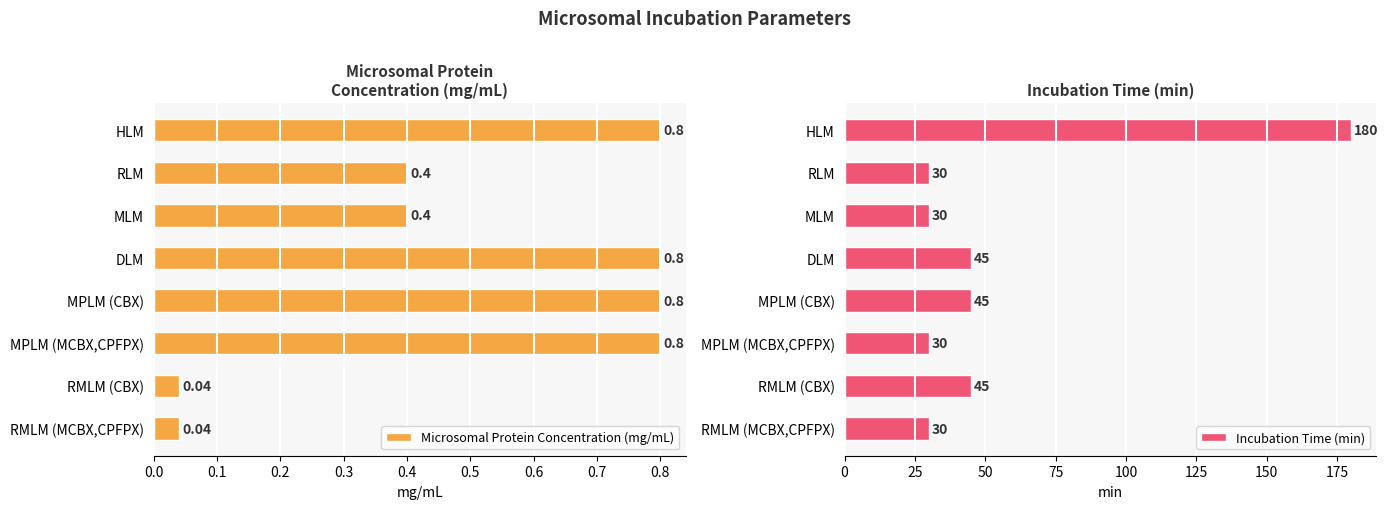

Reading left to right, transcribe all the data shown in this chart.

Microsomal Protein Concentration (mg/mL): 0.8	0.4	0.4	0.8	0.8	0.8	0.0	0.0
Incubation Time (min): 180.0	30.0	30.0	45.0	45.0	30.0	45.0	30.0